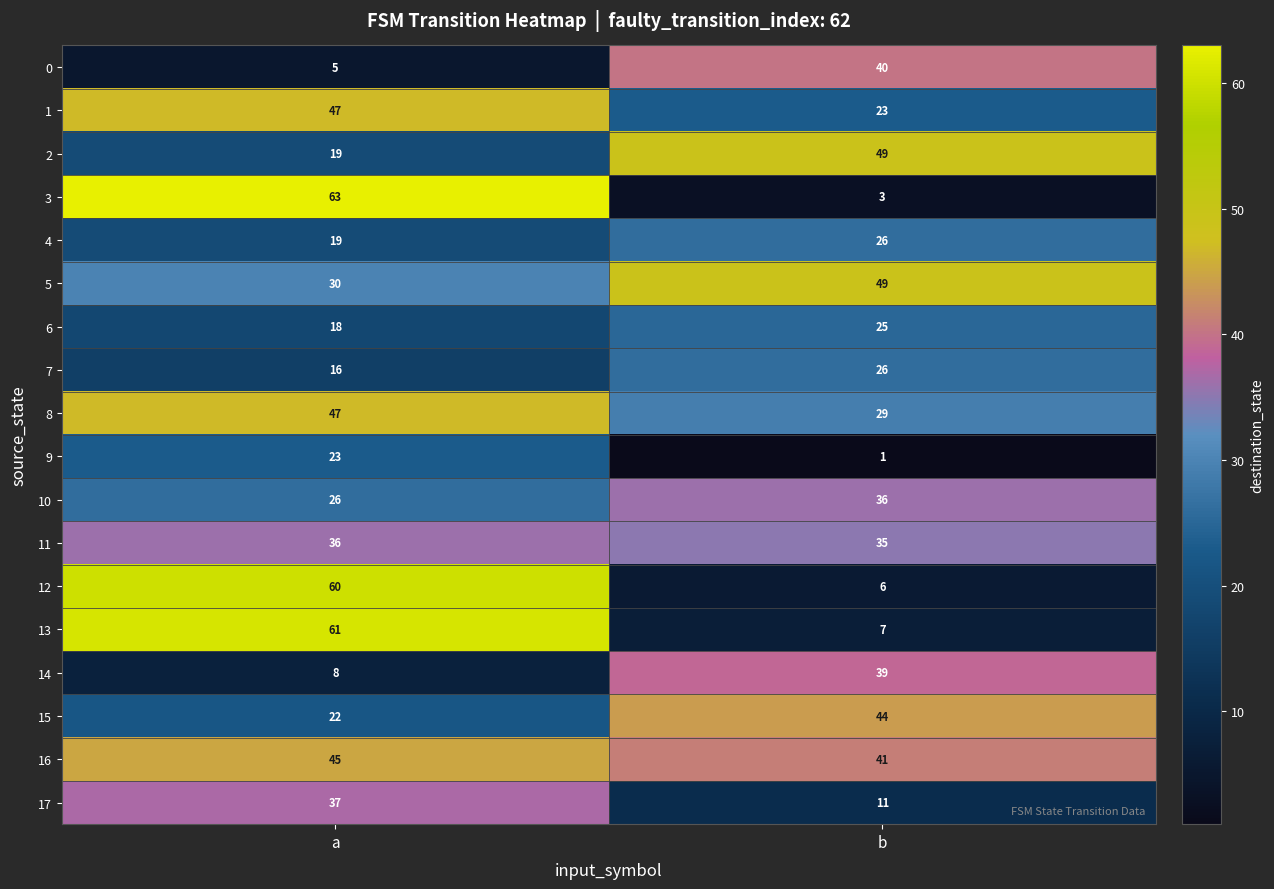

Which series changed the most between a and b?

3